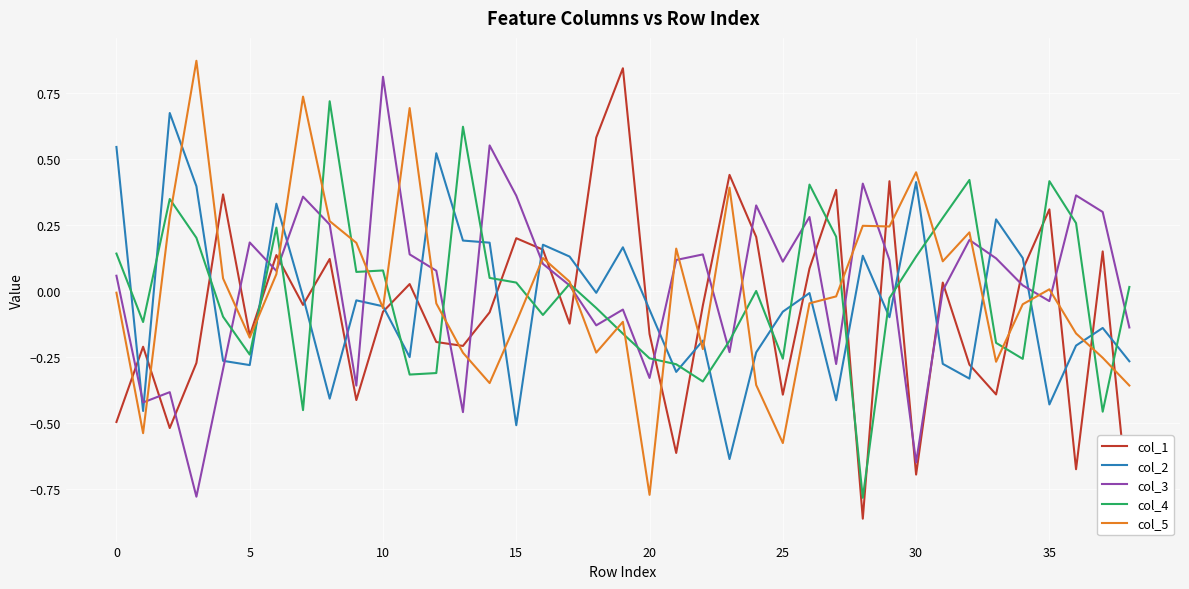

After their last crossing, which series has the higher values: col_4 or col_1?

col_4